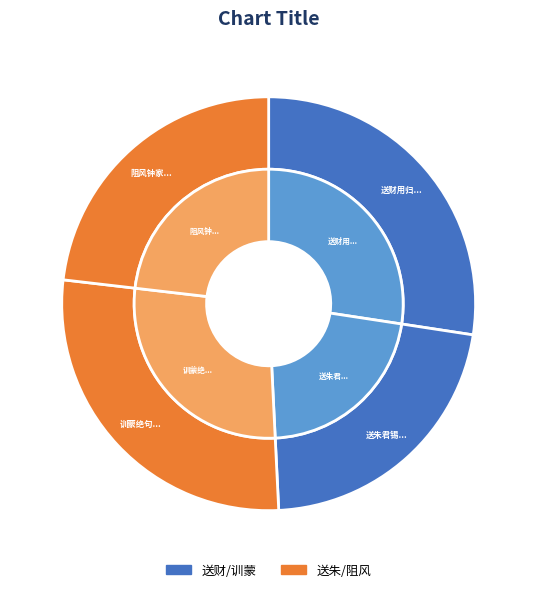

True or false: 训蒙绝句 化二首 其一 accounts for 28% of the total.

True